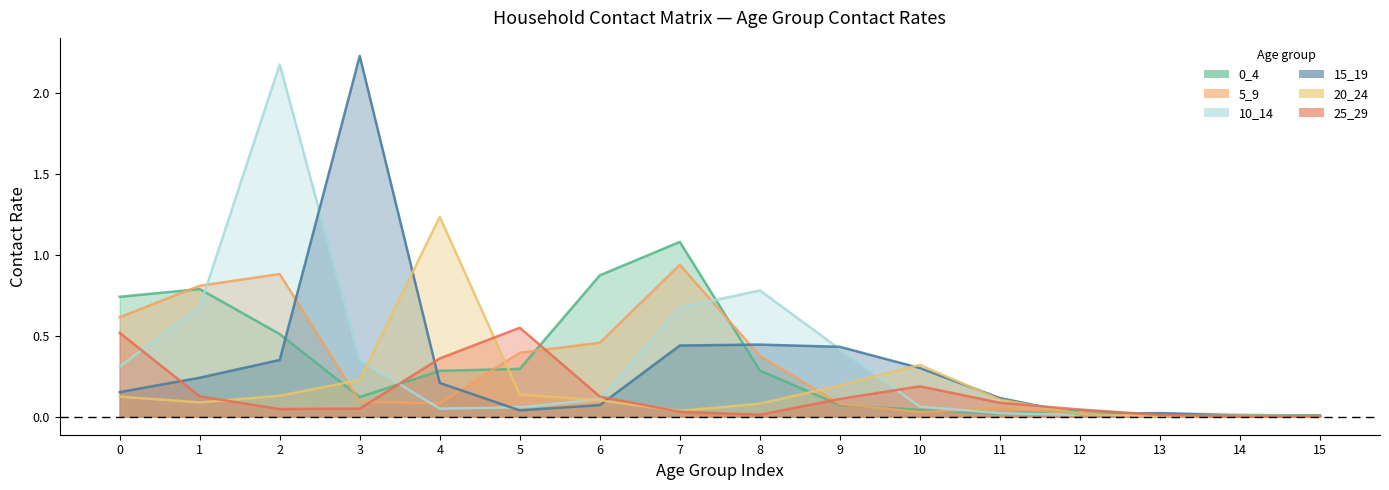

The 15_19 series shows 0.0 at 13. True or false?

False